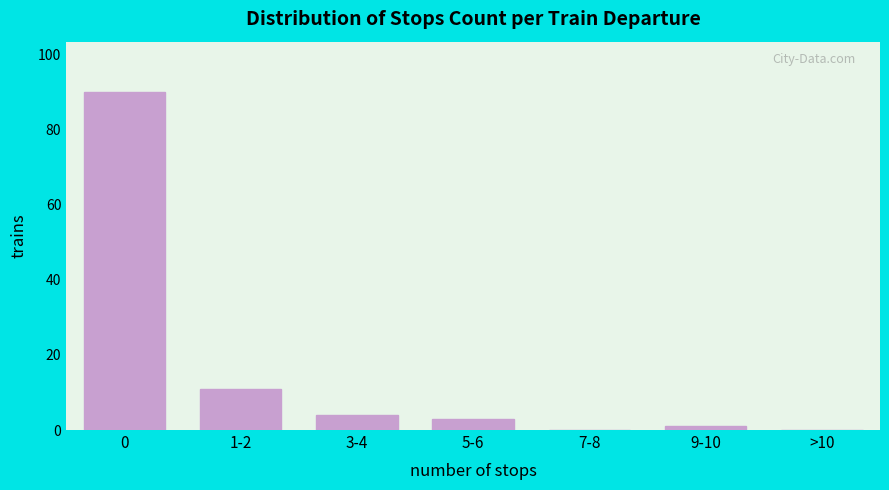

Reading left to right, list all the values displayed in this chart.

0=90	1-2=11	3-4=4	5-6=3	7-8=0	9-10=1	>10=0